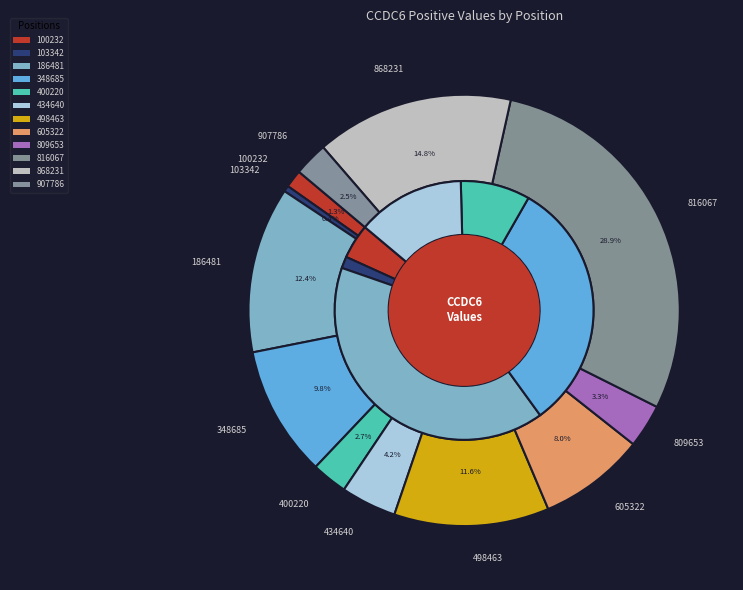

How many segments does this pie chart have?

12